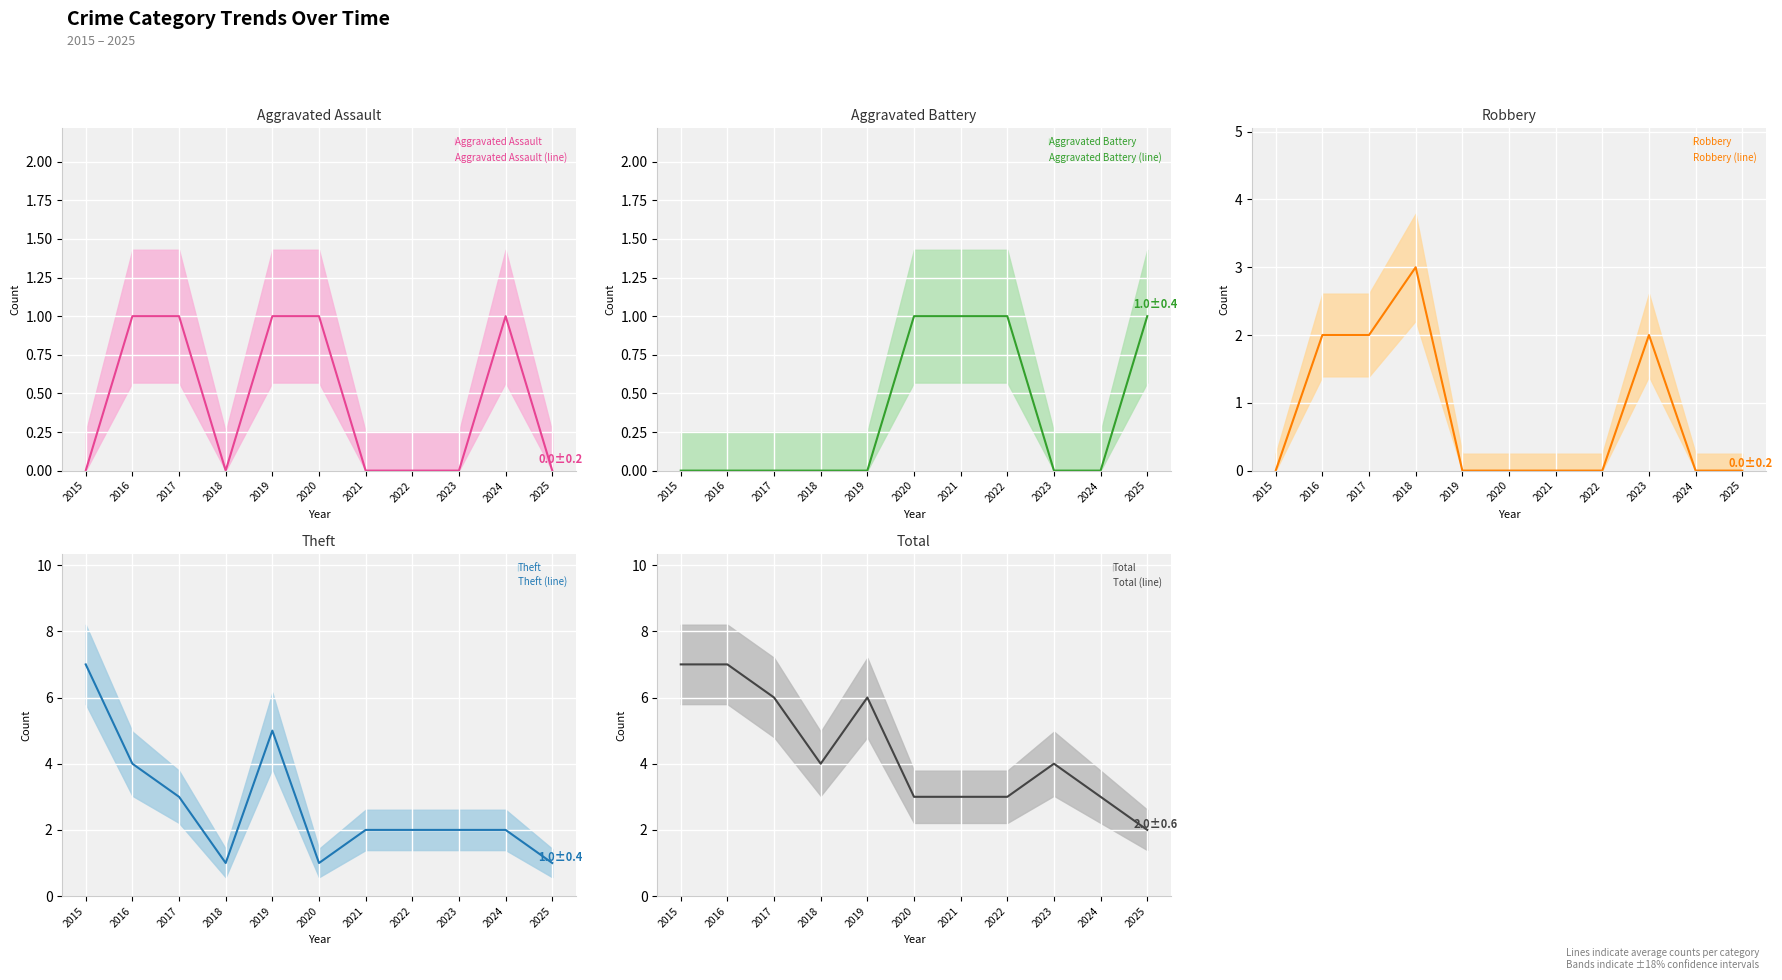

What is the total value across all series at 2020?

6